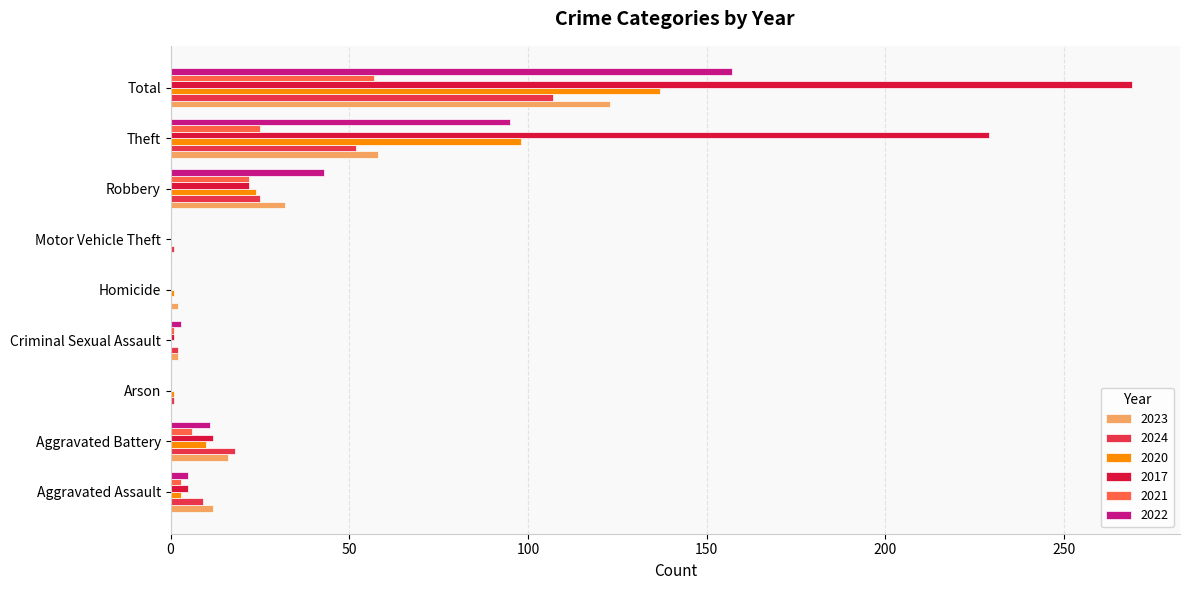

What is the sum of the 2022 values at Robbery and Total?

200